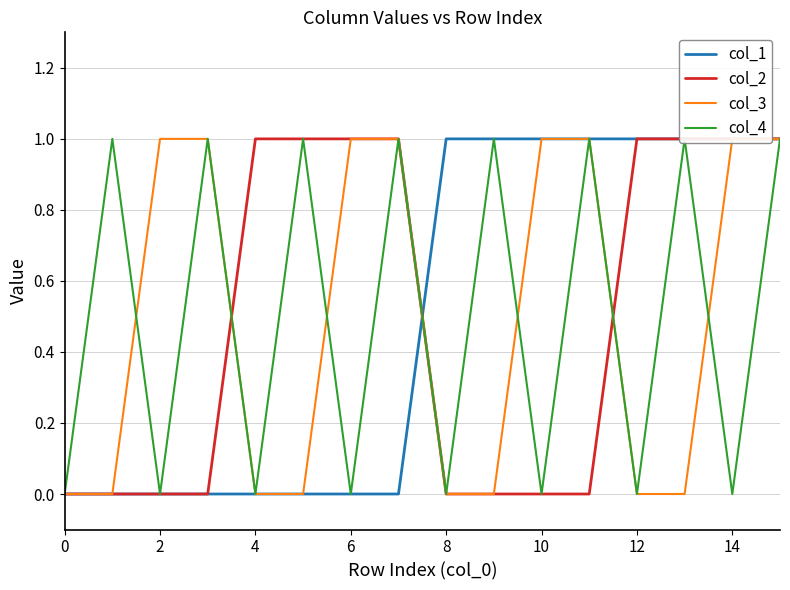

True or false: col_1 has more than 0 interior local peaks.

False